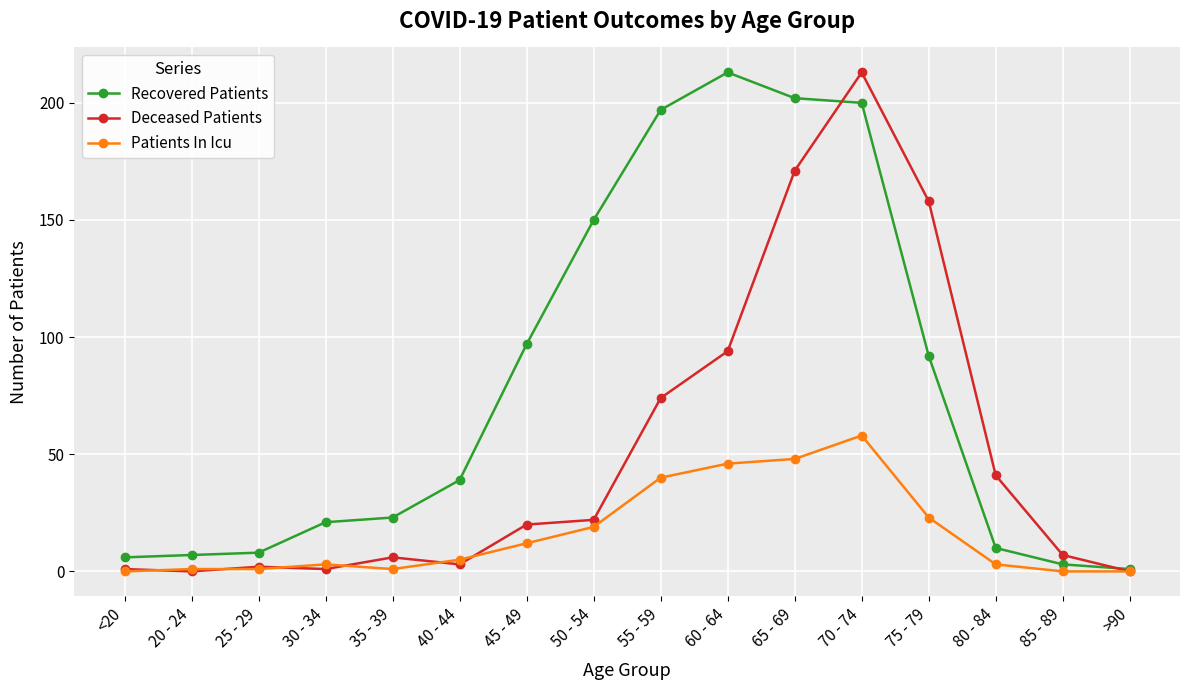

What is the average value of the Recovered Patients series?

79